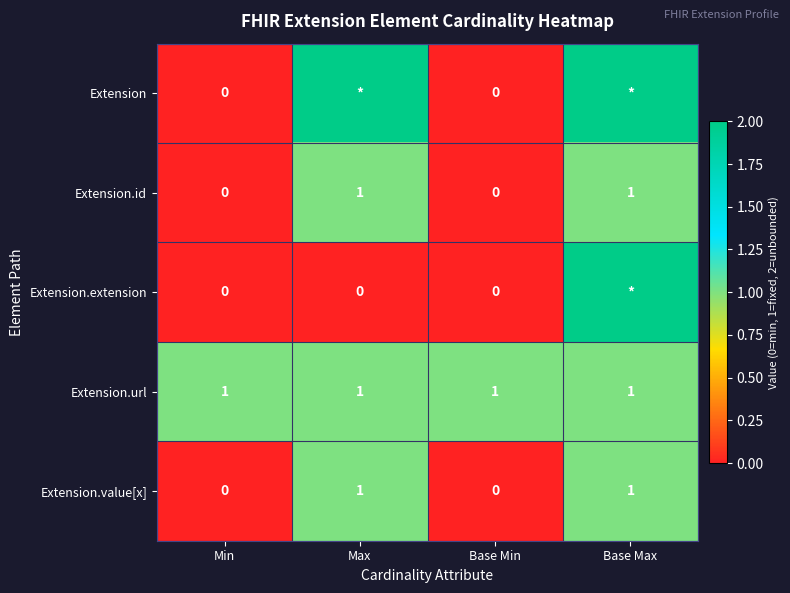

How many Extension.value[x] values are between 0 and 1?

4